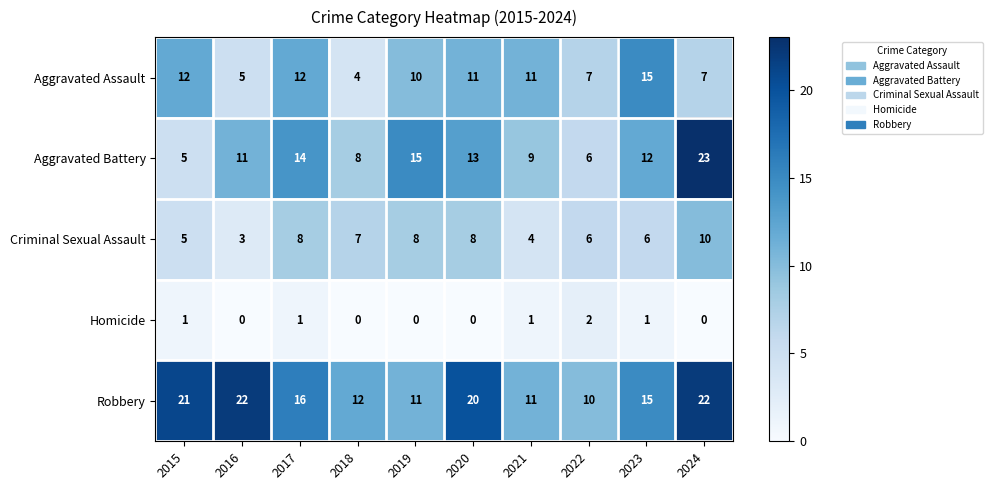

Which series has the largest total across all categories?

Robbery